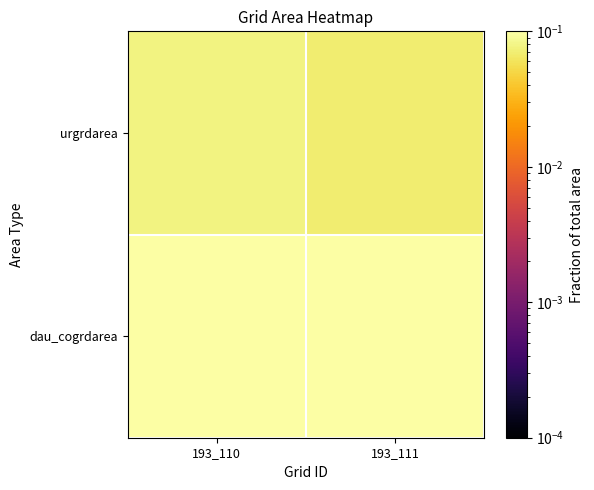

Reading right to left, what are all the values shown in this chart?

dau_cogrdarea: 193_111=0.1	193_110=0.1
urgrdarea: 193_111=0.1	193_110=0.1